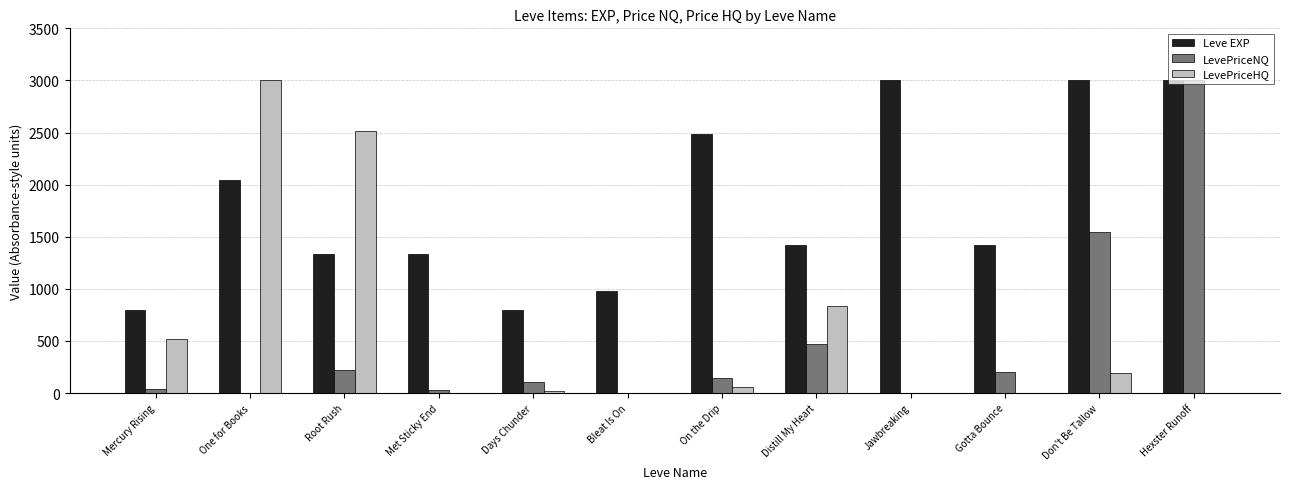

What is the sum of all LevePriceHQ values?

7136.0